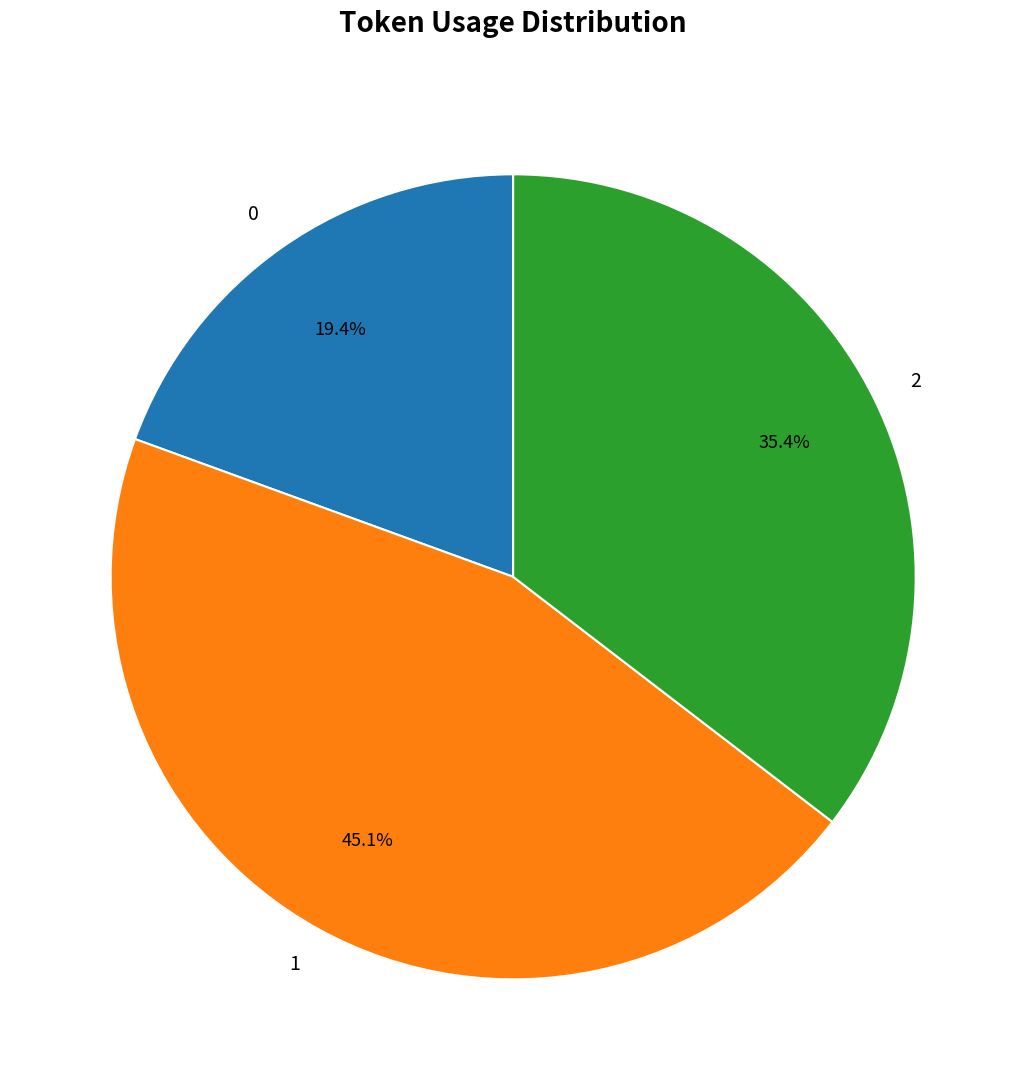

What percentage is the 0 slice, to the nearest percent?

19%